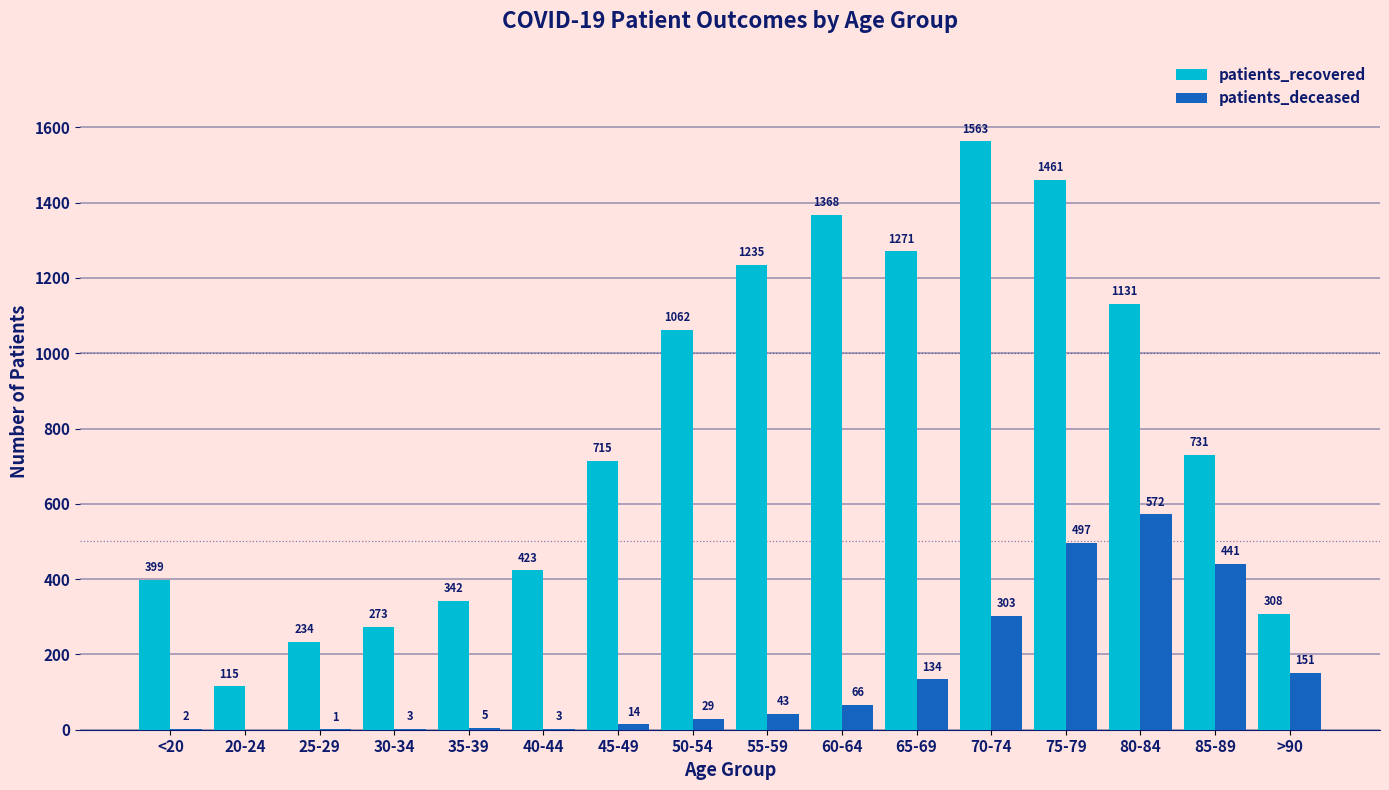

Is the value of patients_deceased at 45-49 greater than the value of patients_recovered at 60-64?

No